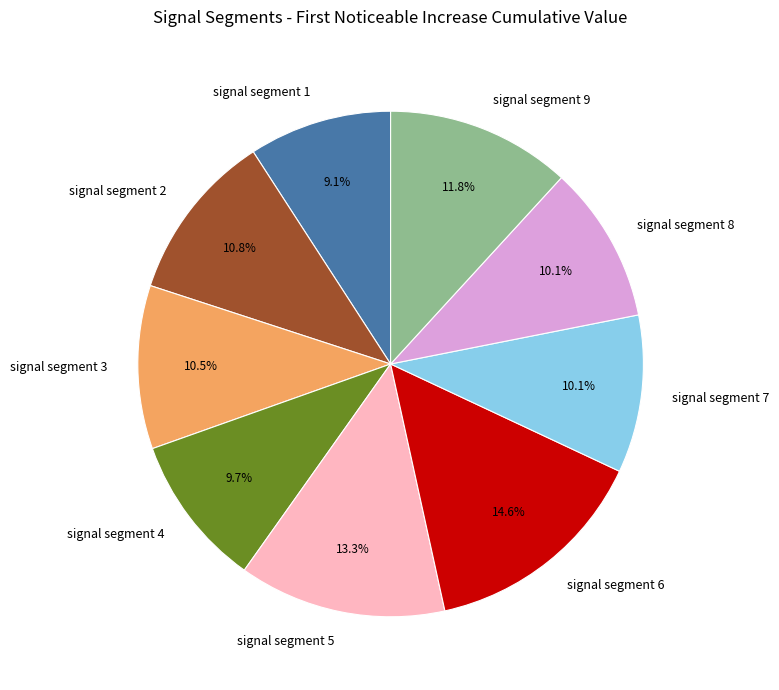

To the nearest percent, what is the average slice percentage?

11%